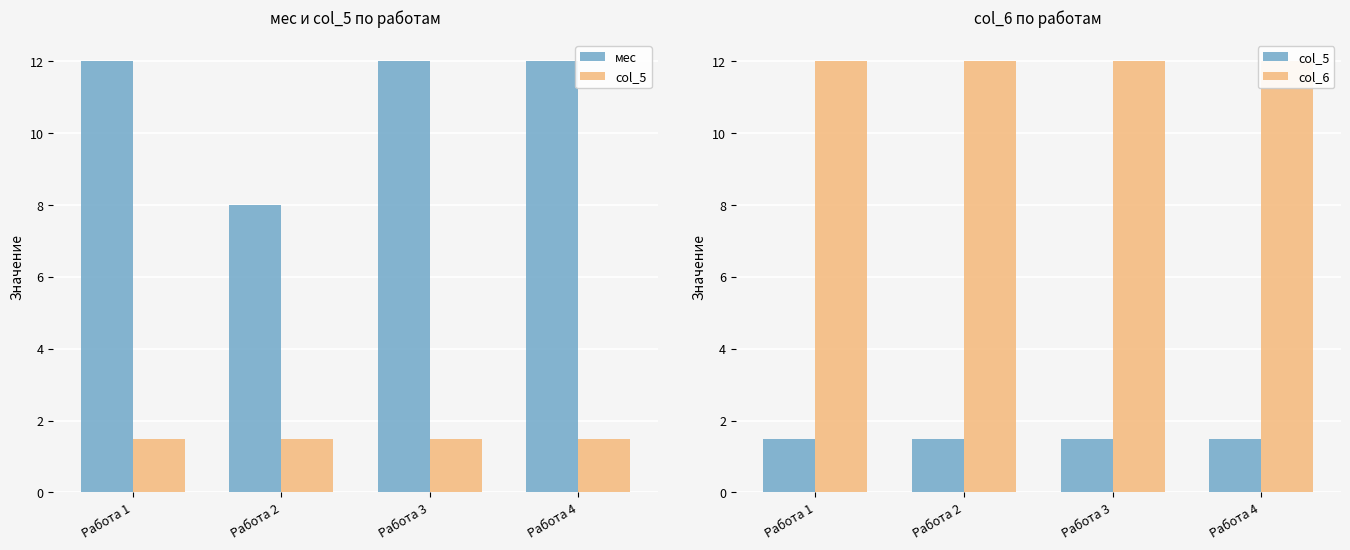

Which series has the largest total across all categories?

col_6